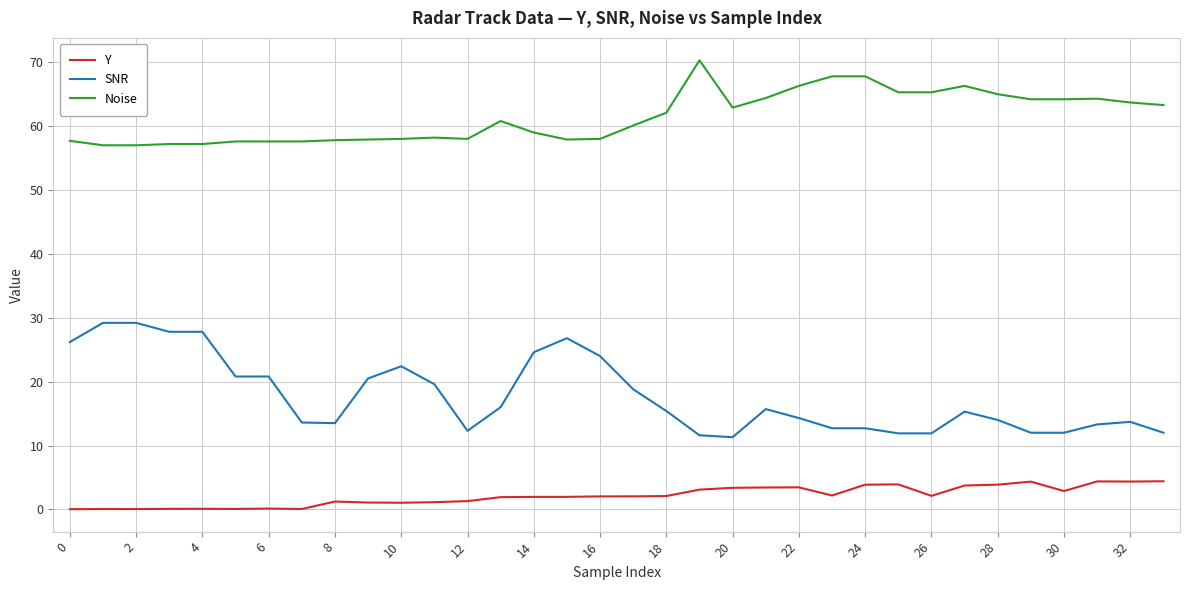

Which series has the widest spread of values?

SNR